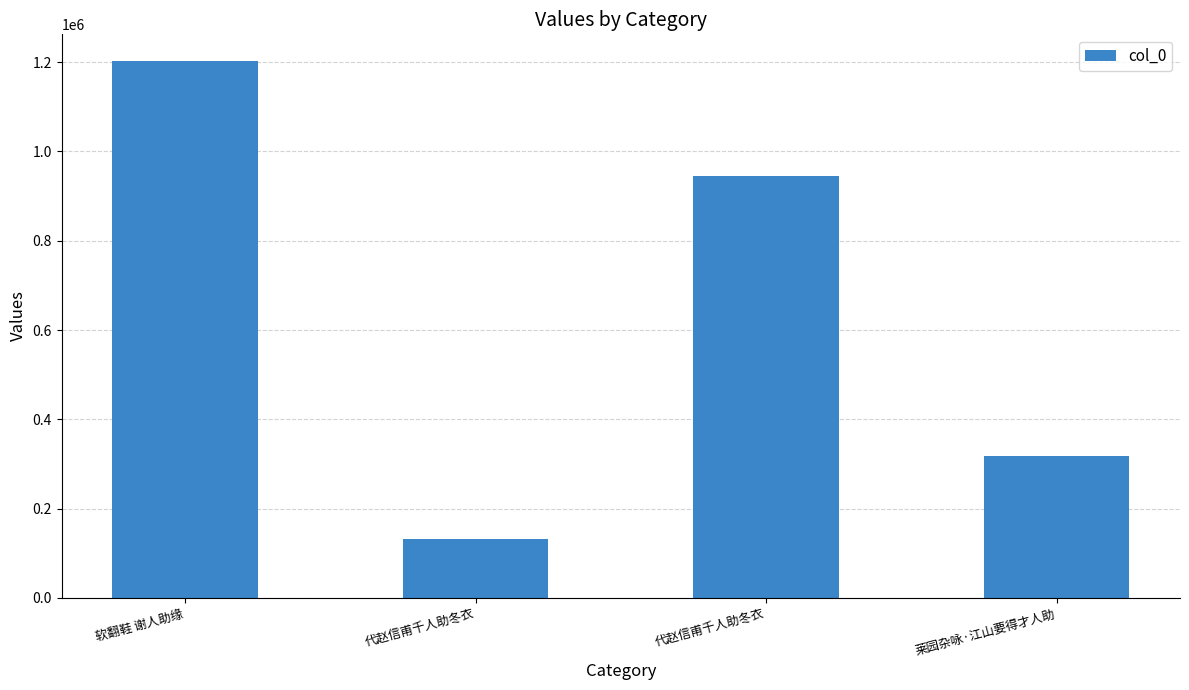

Which label corresponds to the largest value in the chart?

软翻鞋 谢人助缘